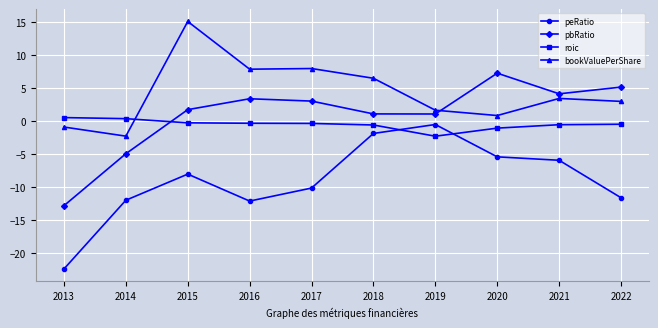

How many values in bookValuePerShare are below zero?

2